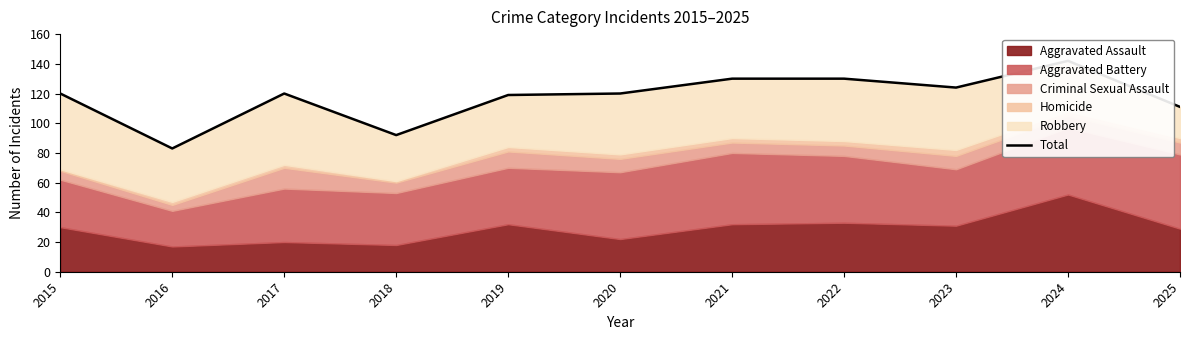

At which category does the chart reach its peak across all series?

2024